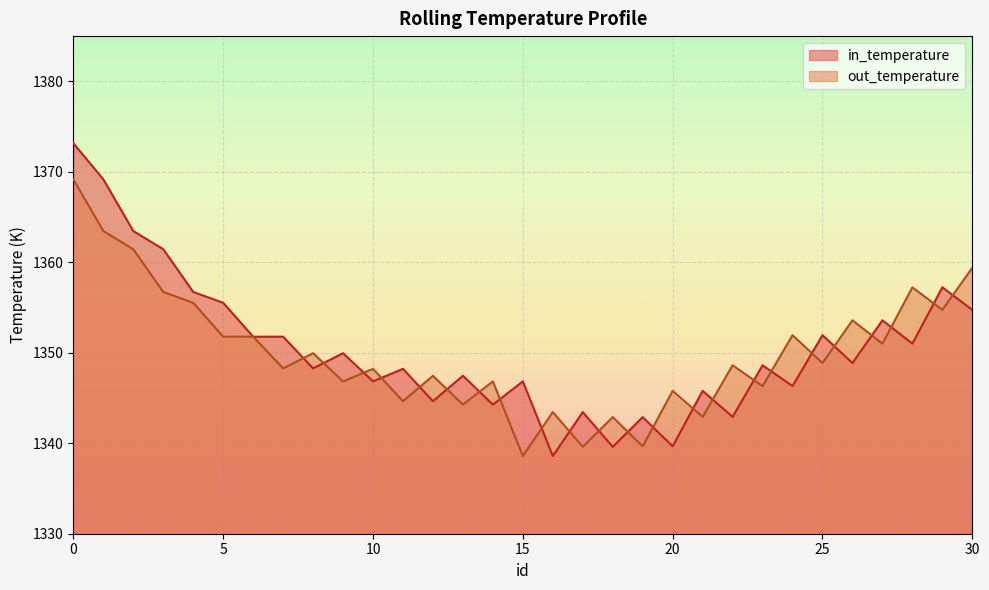

How many lines are shown in the chart?

2